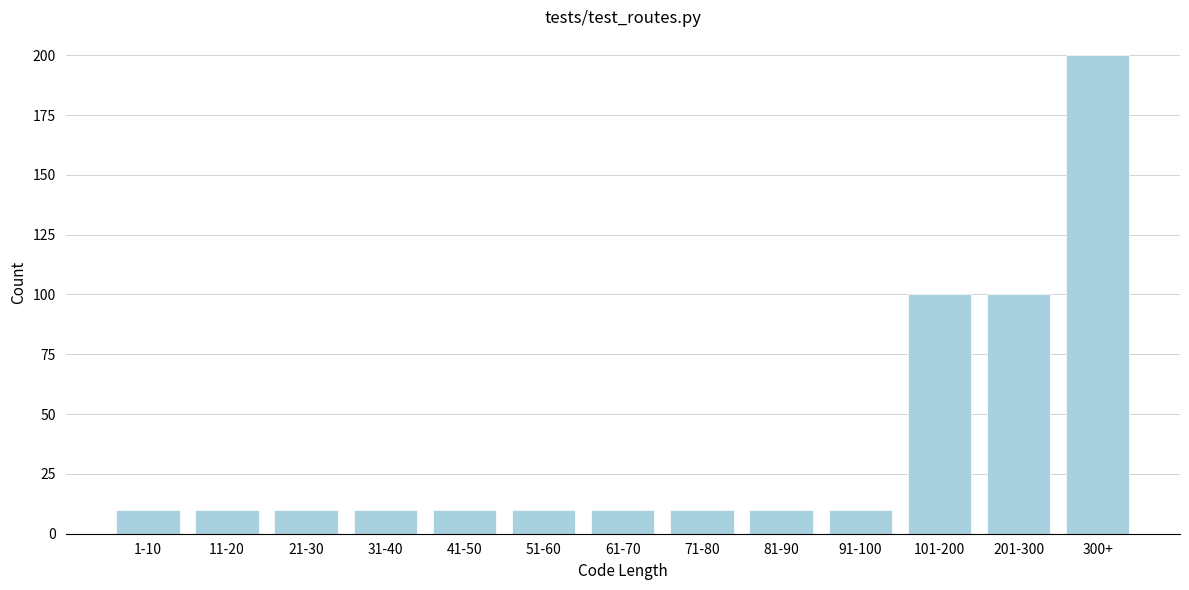

Reading left to right, list all the values displayed in this chart.

1-10=10	11-20=10	21-30=10	31-40=10	41-50=10	51-60=10	61-70=10	71-80=10	81-90=10	91-100=10	101-200=100	201-300=100	300+=200